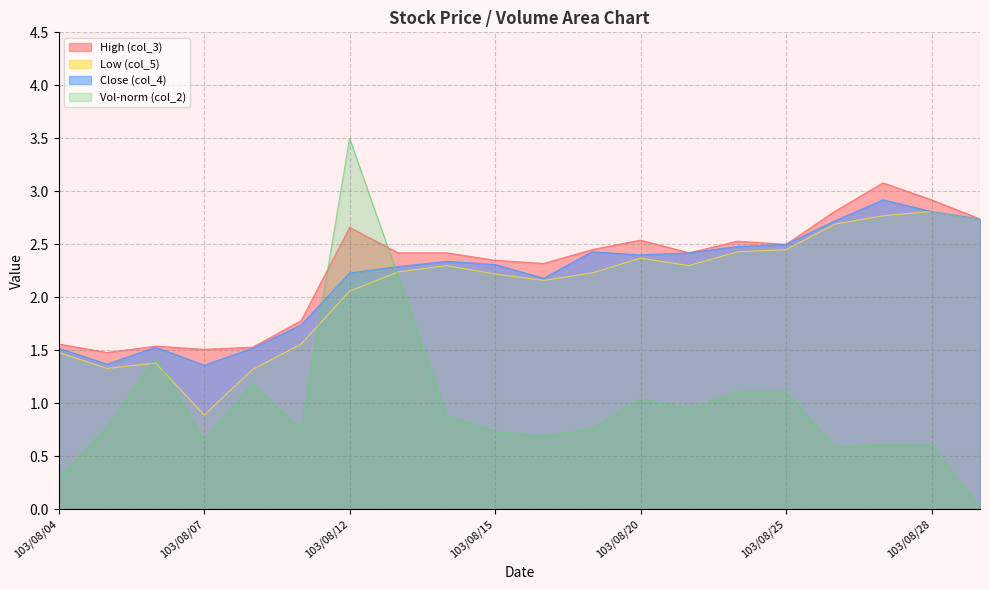

True or false: col_4 and col_3 intersect in this chart.

False